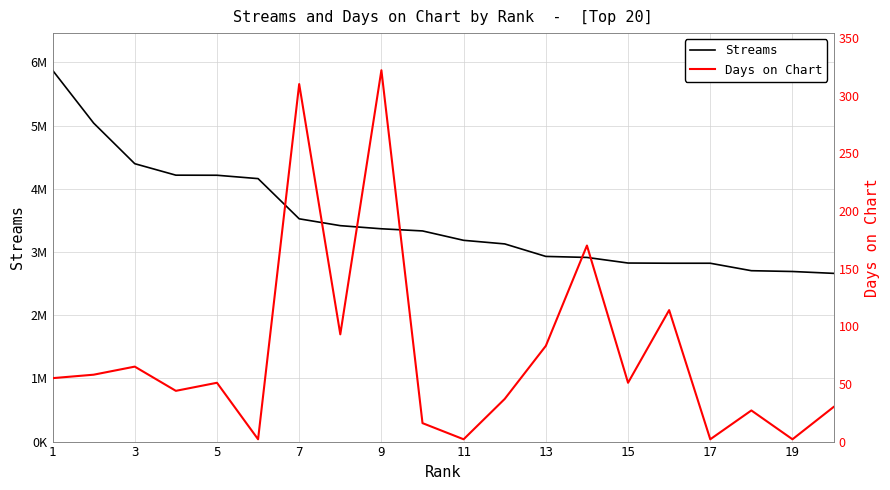

How many series are shown in this chart?

2